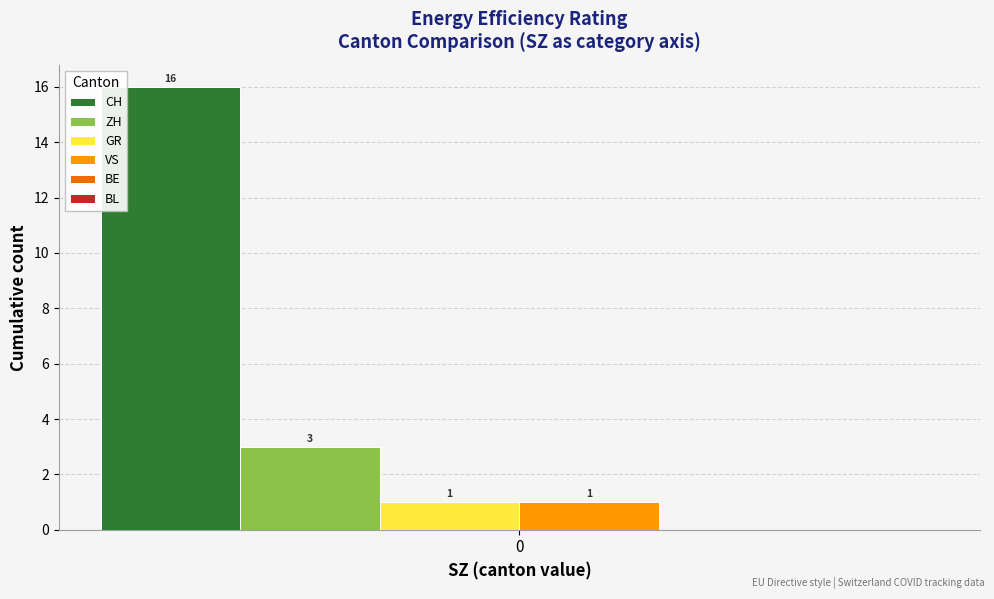

Which series has the largest range (max minus min)?

CH